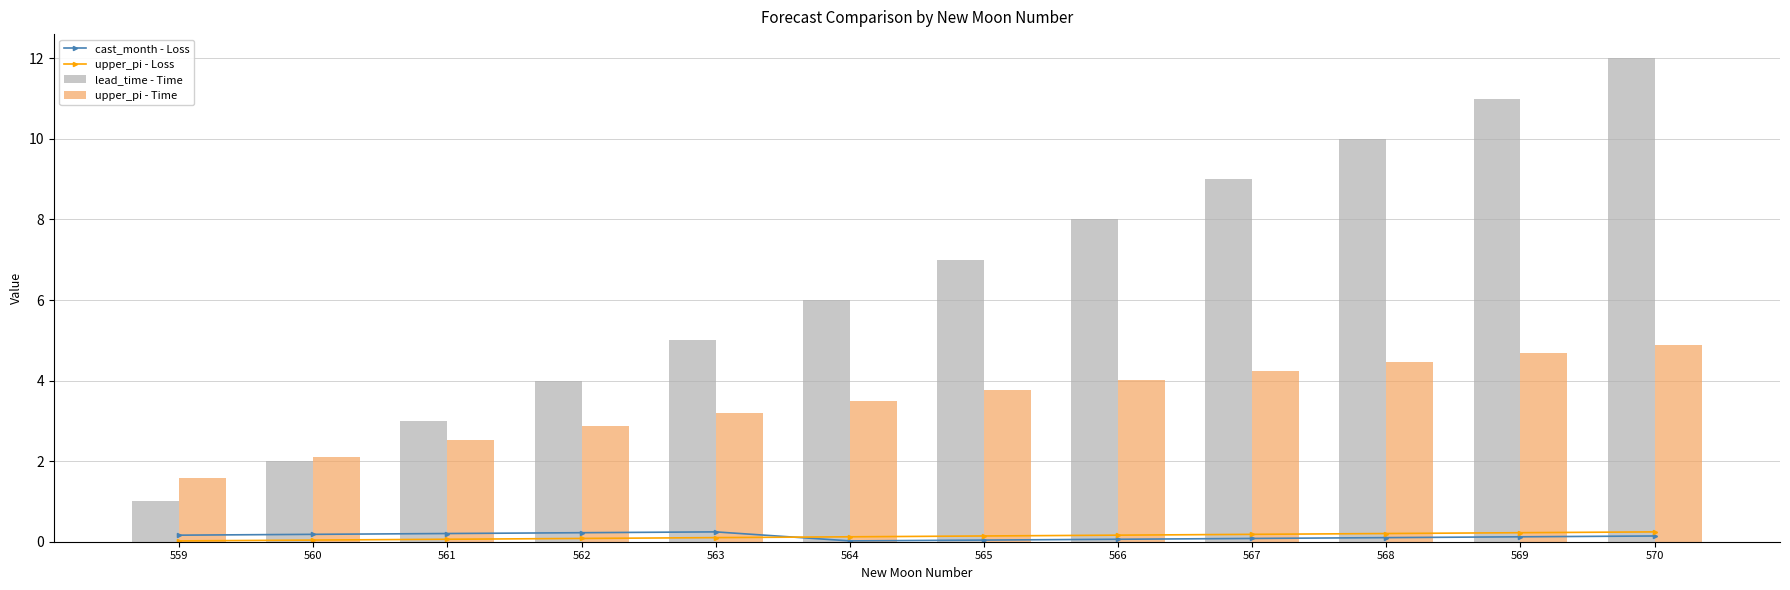

At which label does lead_time - Time reach its peak?

570